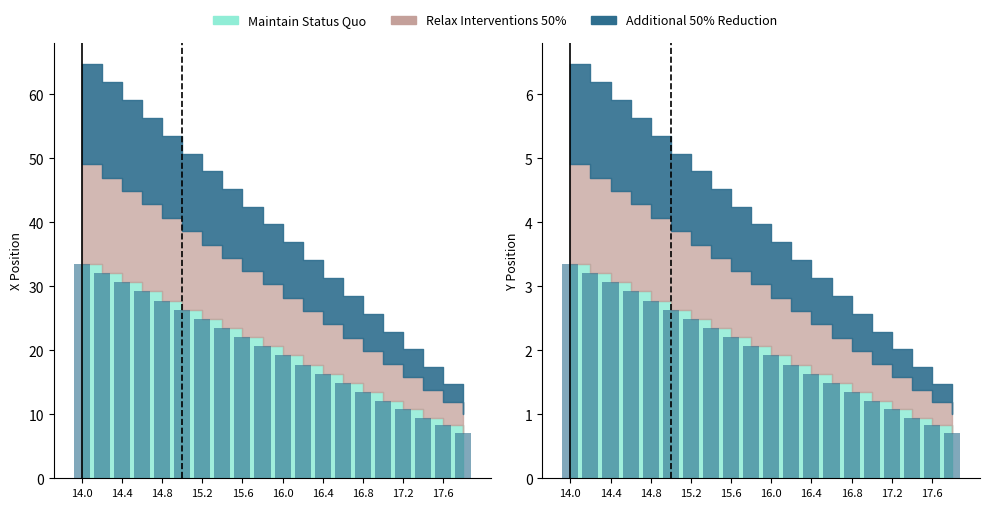

List the labels in order of X value, largest first.

14.0, 14.2, 14.4, 14.6, 14.8, 15.0, 15.2, 15.4, 15.6, 15.8, 16.0, 16.2, 16.4, 16.6, 16.8, 17.0, 17.2, 17.4, 17.6, 17.8